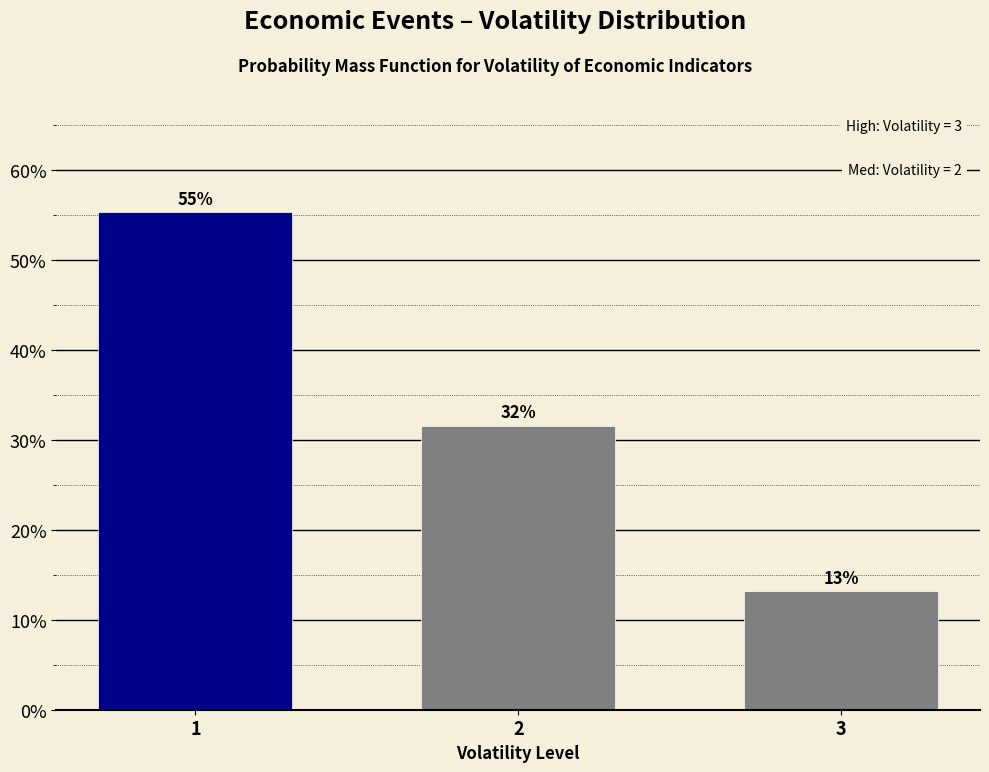

Does the chart contain any negative values?

No